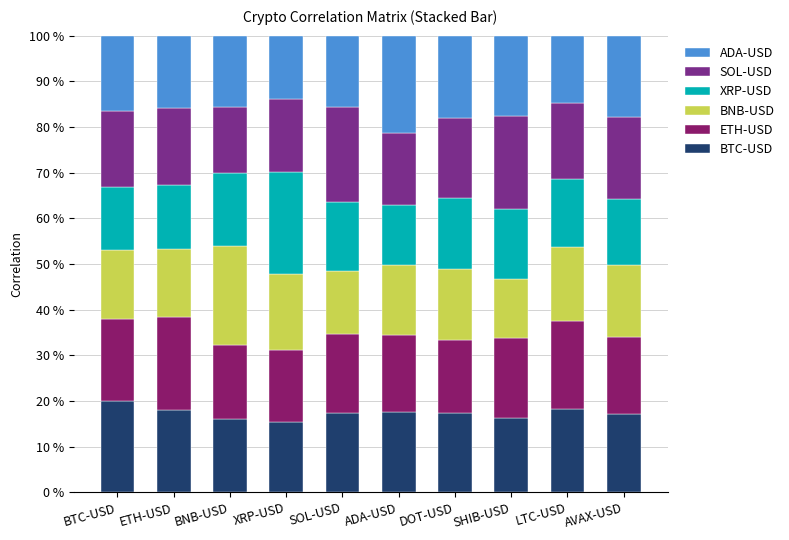

How many categories are shown in the chart?

10